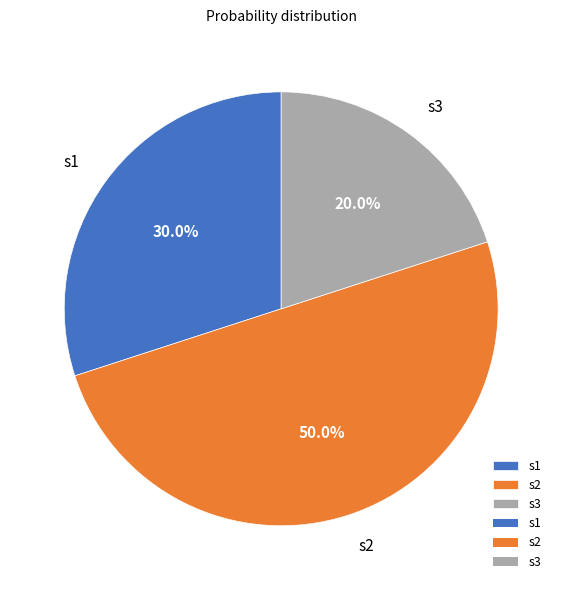

To the nearest percent, what percentage of the pie is s3?

20%